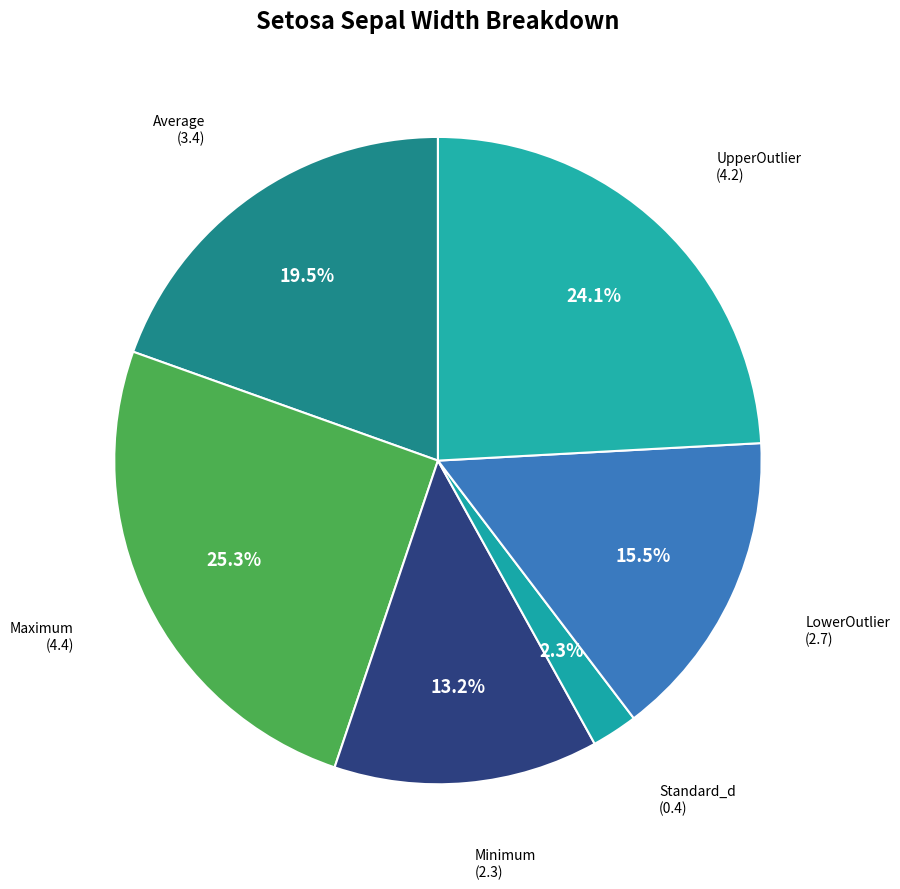

Which slice is the largest?

Maximum